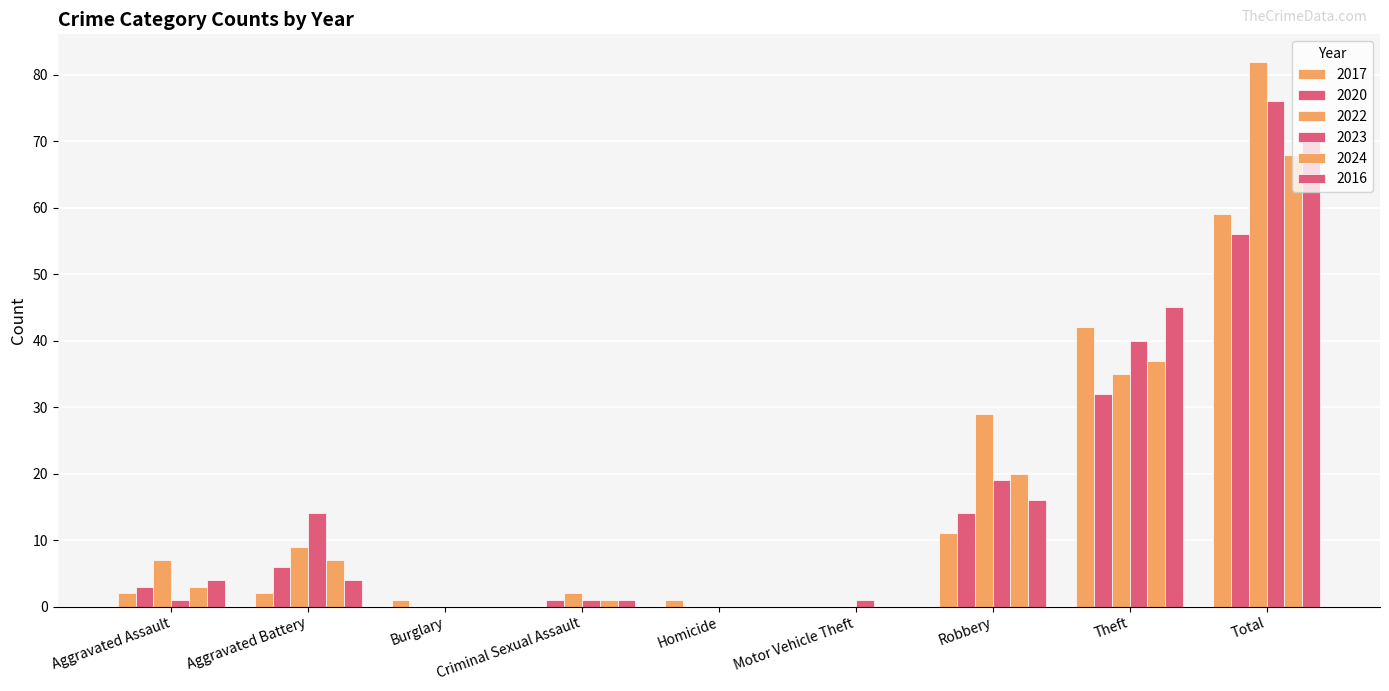

Reading left to right, list all the values displayed in this chart.

2017: Aggravated Assault=2	Aggravated Battery=2	Burglary=1	Criminal Sexual Assault=0	Homicide=1	Motor Vehicle Theft=0	Robbery=11	Theft=42	Total=59
2020: Aggravated Assault=3	Aggravated Battery=6	Burglary=0	Criminal Sexual Assault=1	Homicide=0	Motor Vehicle Theft=0	Robbery=14	Theft=32	Total=56
2022: Aggravated Assault=7	Aggravated Battery=9	Burglary=0	Criminal Sexual Assault=2	Homicide=0	Motor Vehicle Theft=0	Robbery=29	Theft=35	Total=82
2023: Aggravated Assault=1	Aggravated Battery=14	Burglary=0	Criminal Sexual Assault=1	Homicide=0	Motor Vehicle Theft=1	Robbery=19	Theft=40	Total=76
2024: Aggravated Assault=3	Aggravated Battery=7	Burglary=0	Criminal Sexual Assault=1	Homicide=0	Motor Vehicle Theft=0	Robbery=20	Theft=37	Total=68
2016: Aggravated Assault=4	Aggravated Battery=4	Burglary=0	Criminal Sexual Assault=1	Homicide=0	Motor Vehicle Theft=0	Robbery=16	Theft=45	Total=70